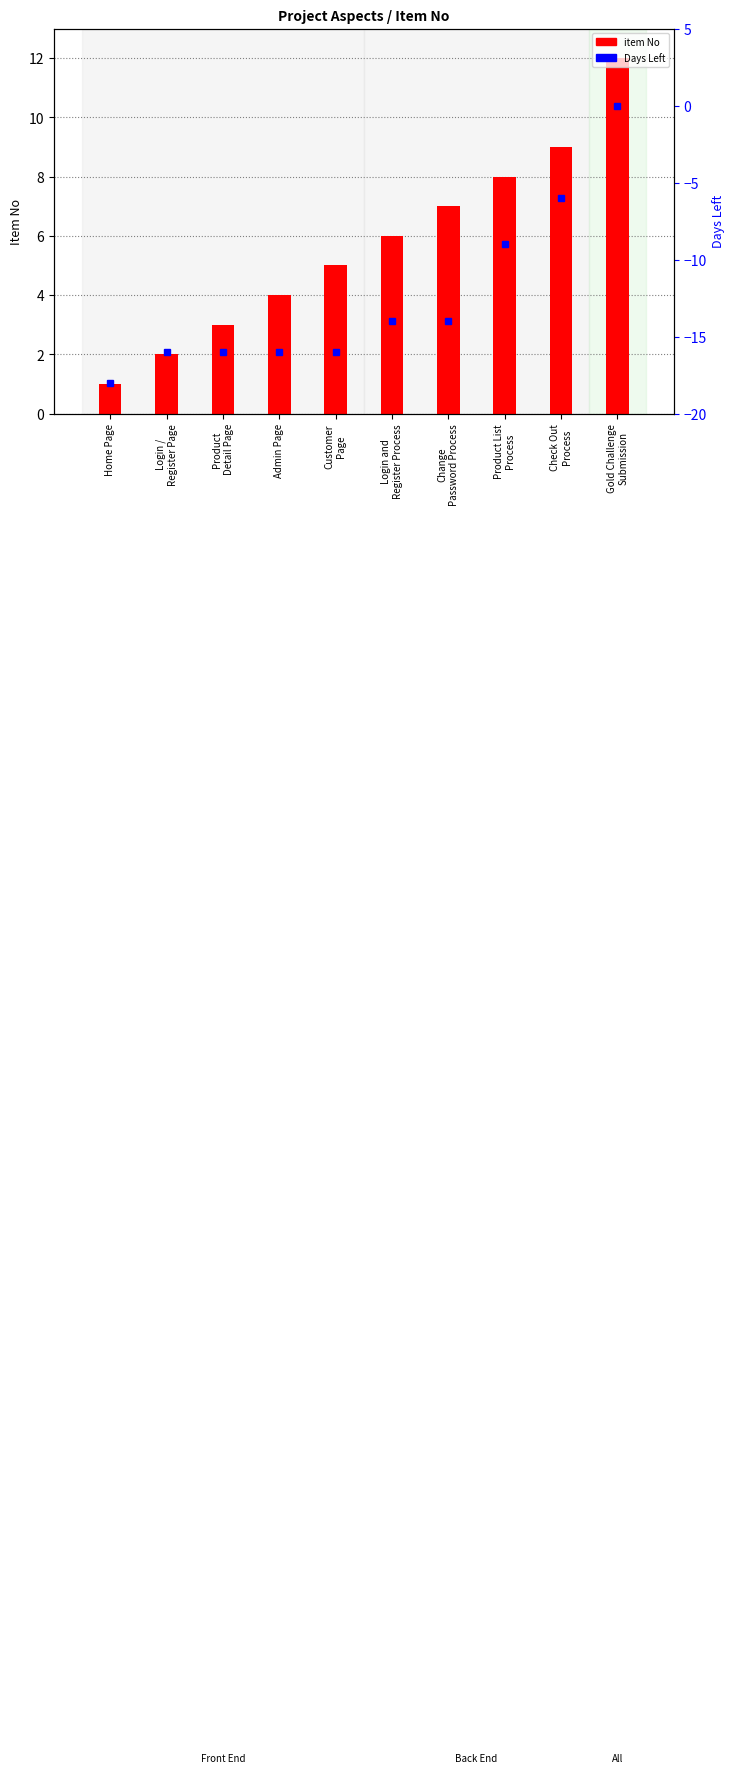

What is the total value across all series at Product
Detail Page?

-13